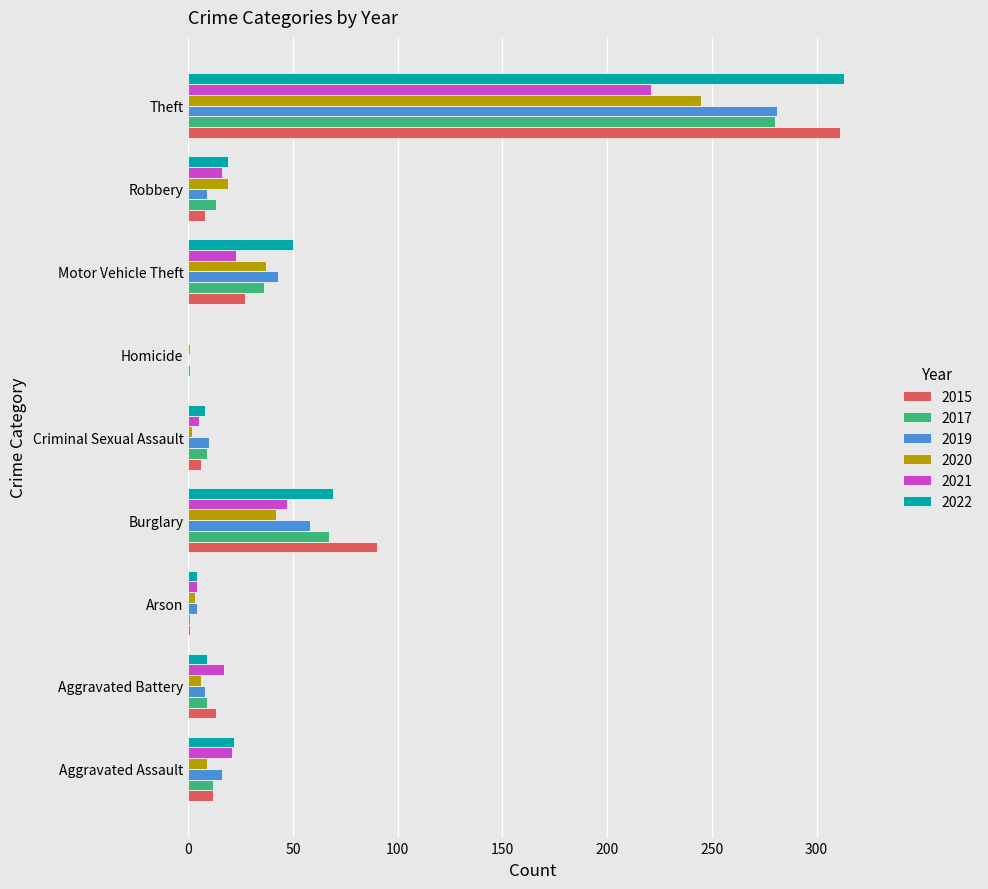

Count the number of categories in the chart.

9